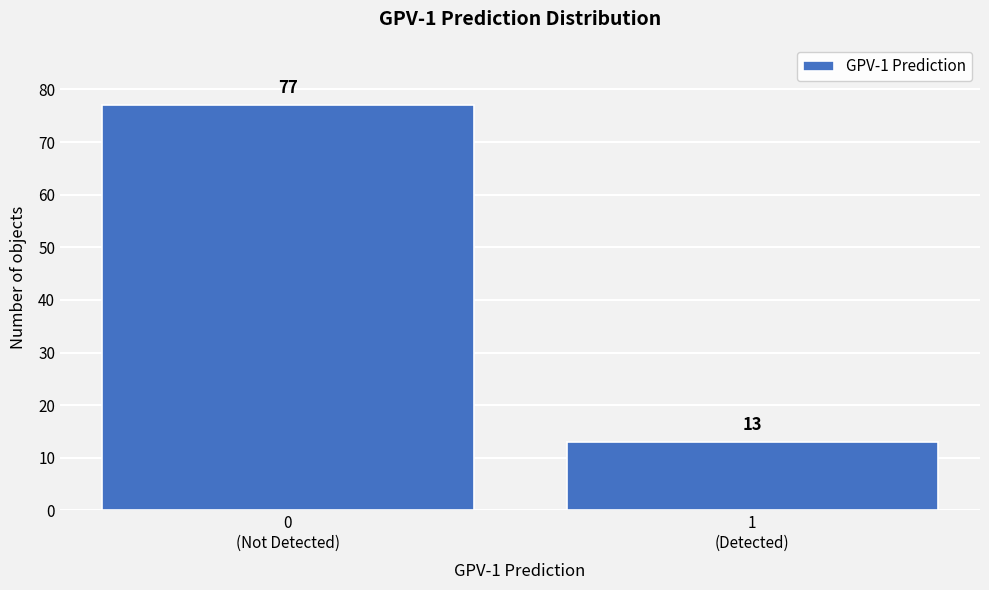

Reading right to left, transcribe all the data shown in this chart.

13	77